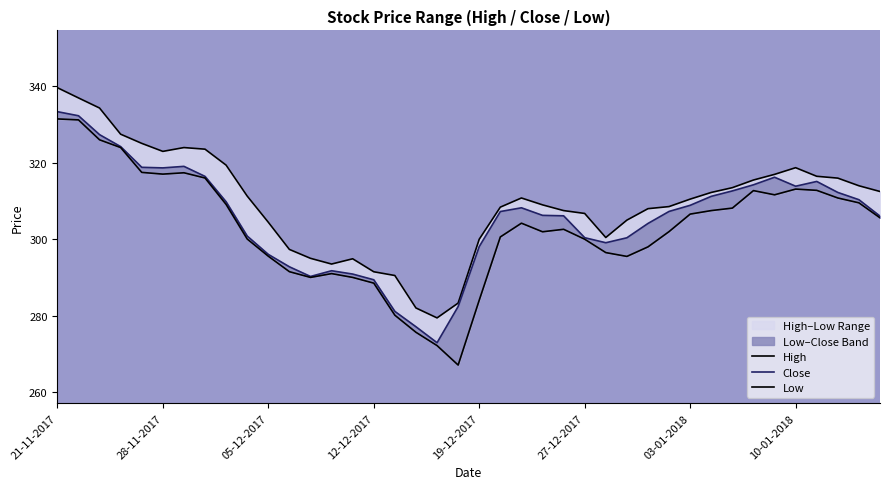

Is it true that High equals 181.8 at 34?

False